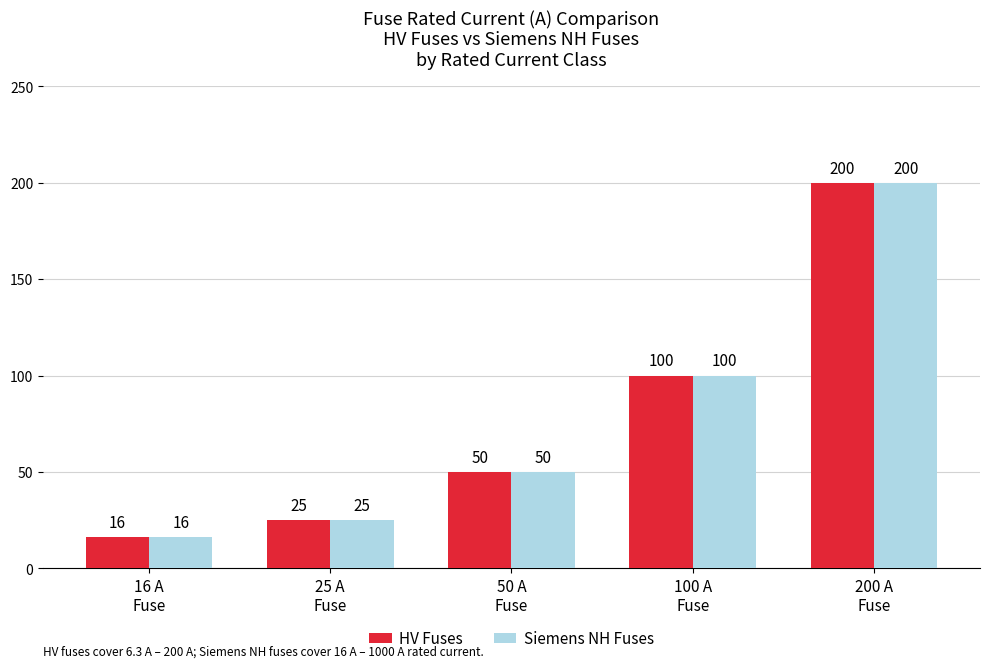

What is the value of the HV Fuses bar at the 4th from the left?

100